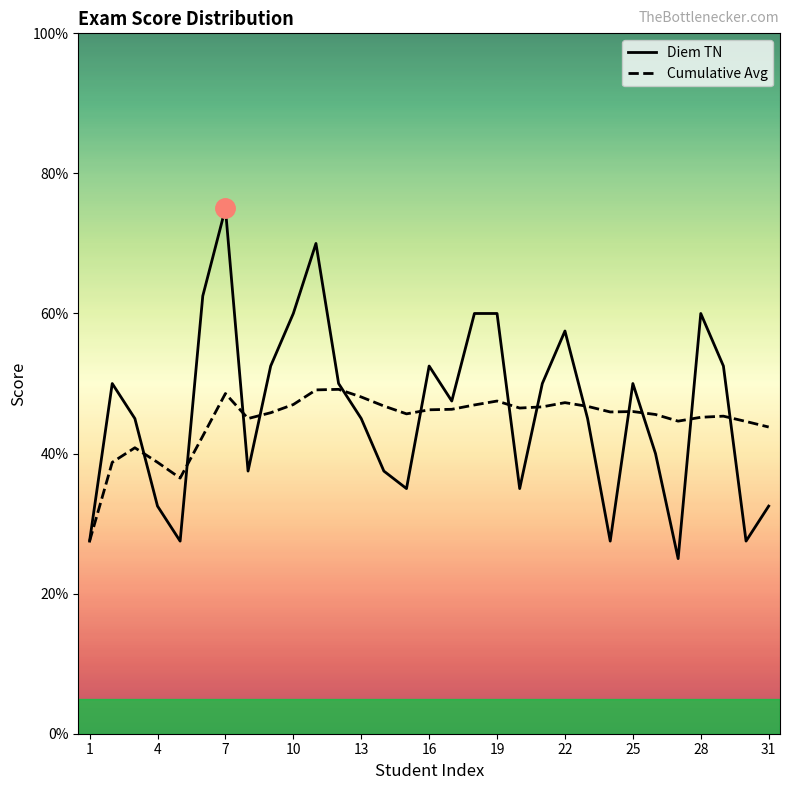

How many lines are shown in the chart?

2